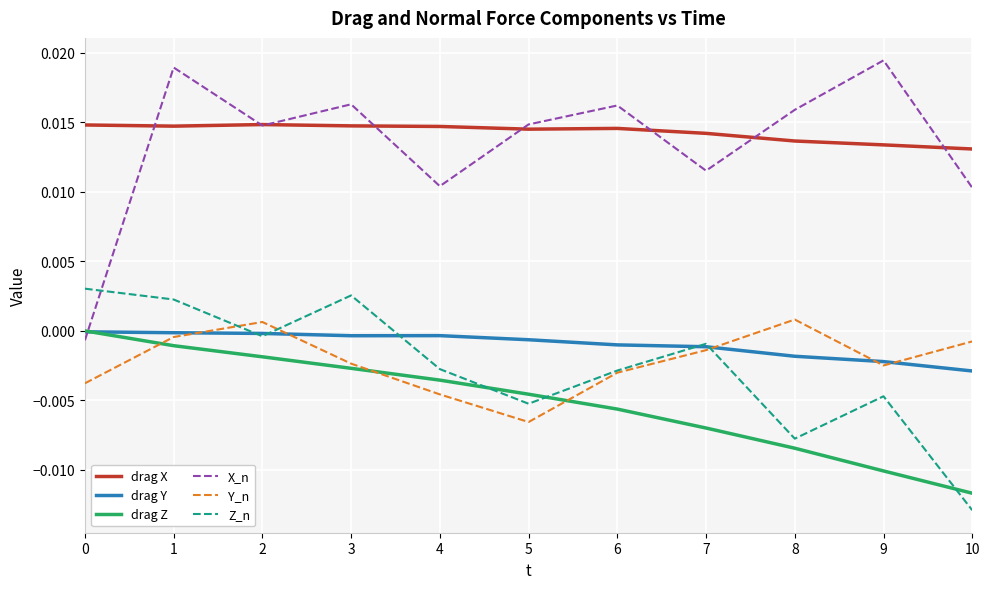

The drag Z series shows -0.0 at 3. True or false?

True